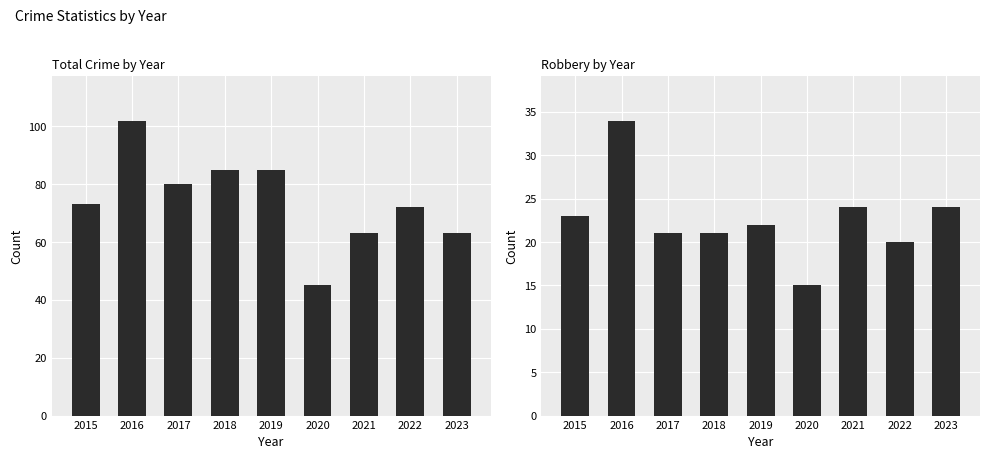

At 2022, list the series in order from largest to smallest.

Total, Robbery